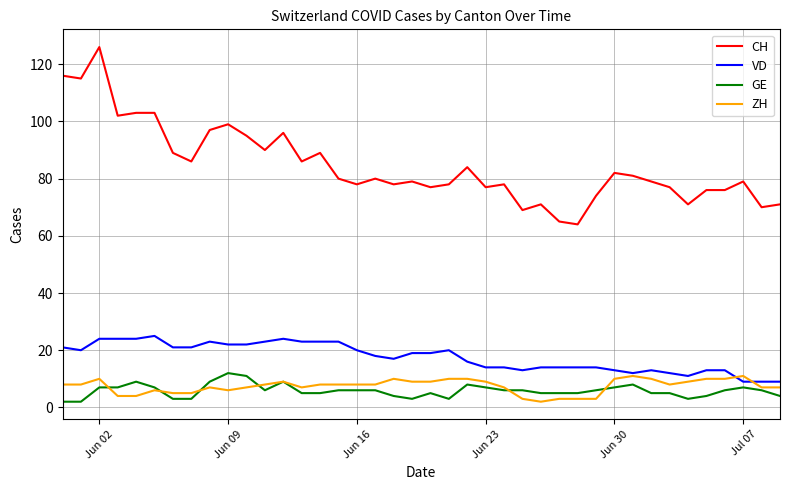

How many categories are shown in the chart?

40